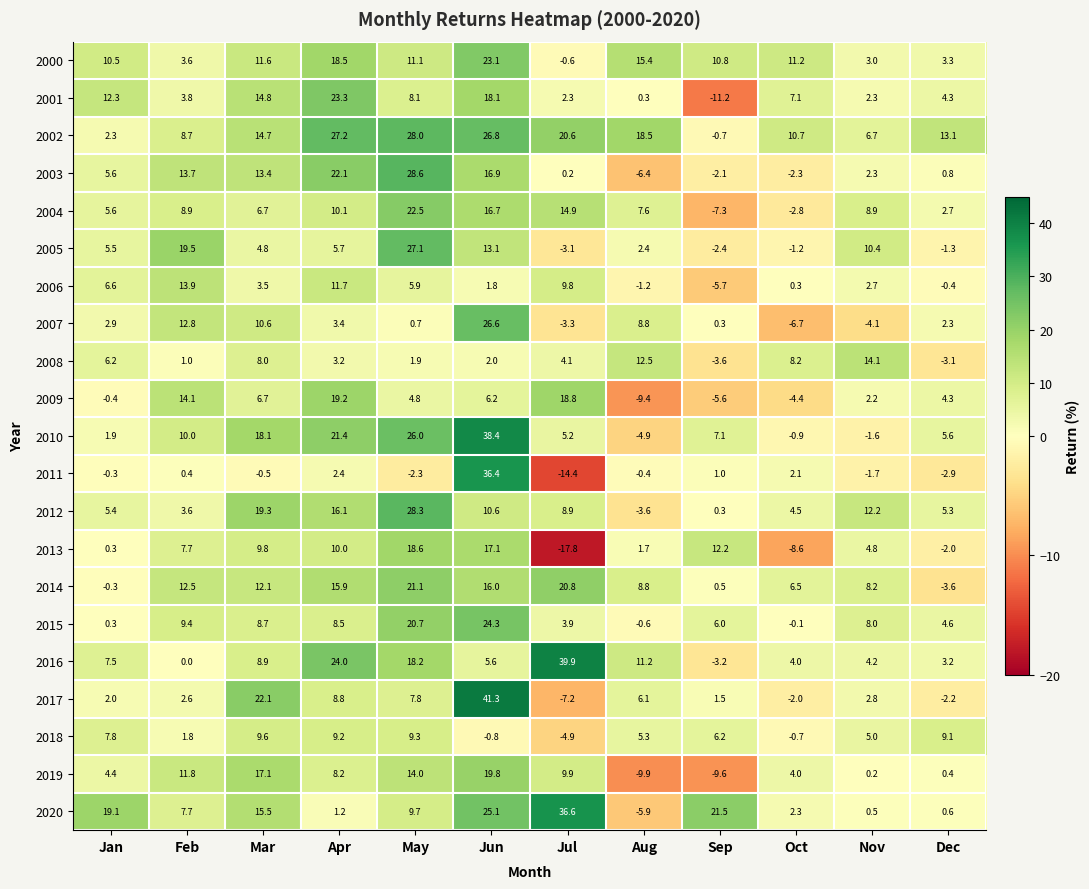

What is the minimum value shown in the chart?

-17.8